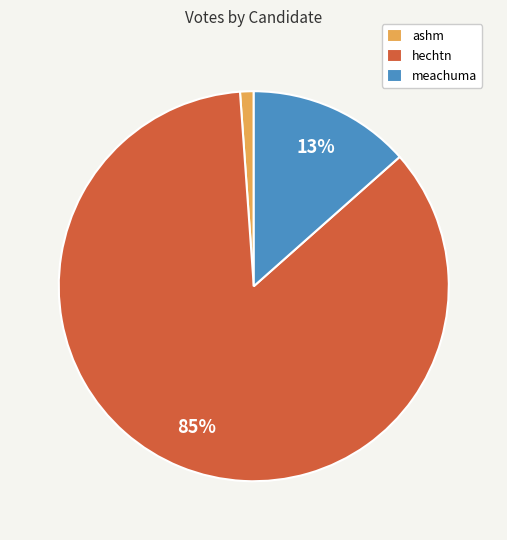

Which category accounts for the majority?

hechtn